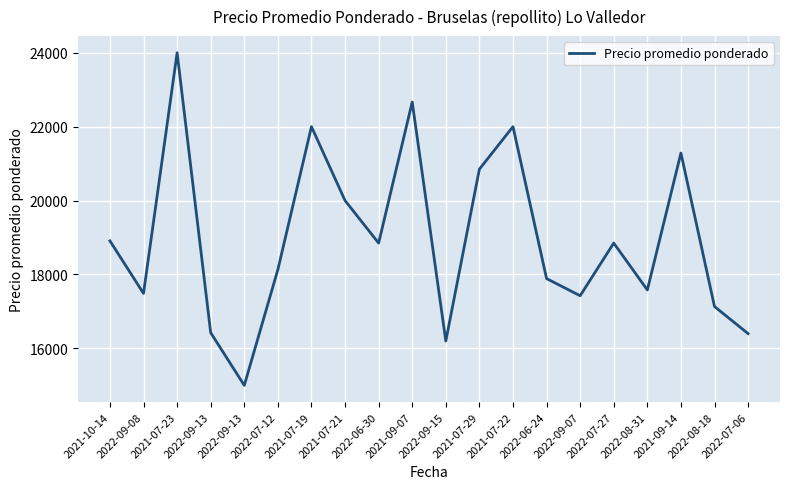

How many lines are shown in the chart?

1